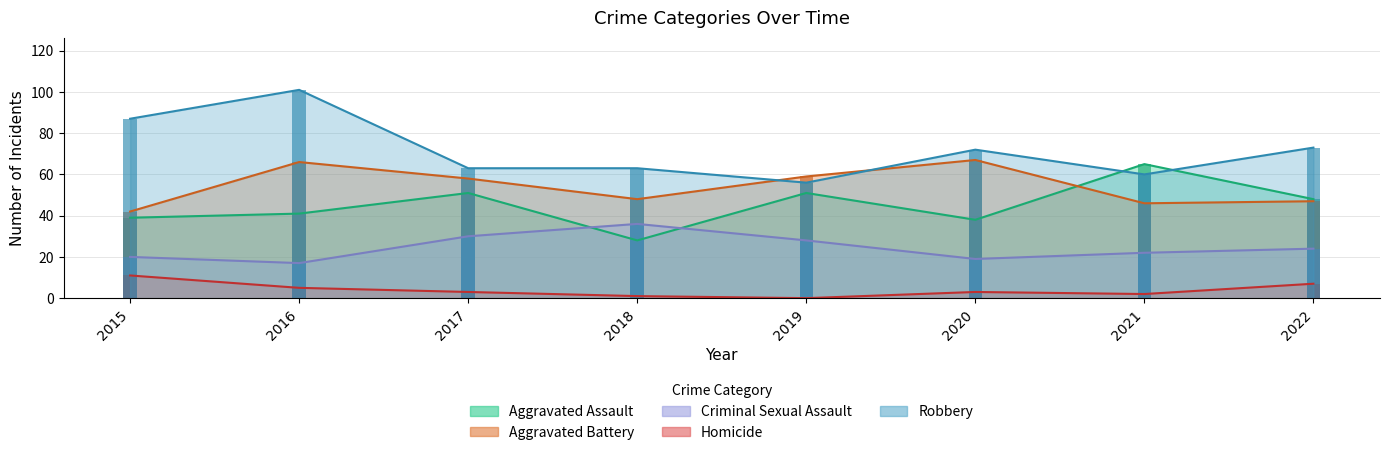

Which has a higher value, 2021 or 2018?

2021